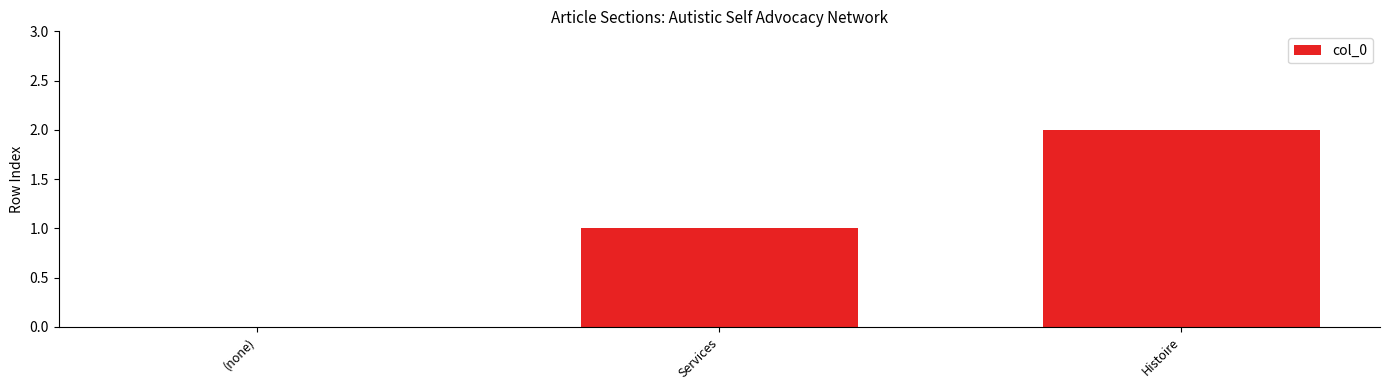

True or false: the data shows 0 at (none).

True